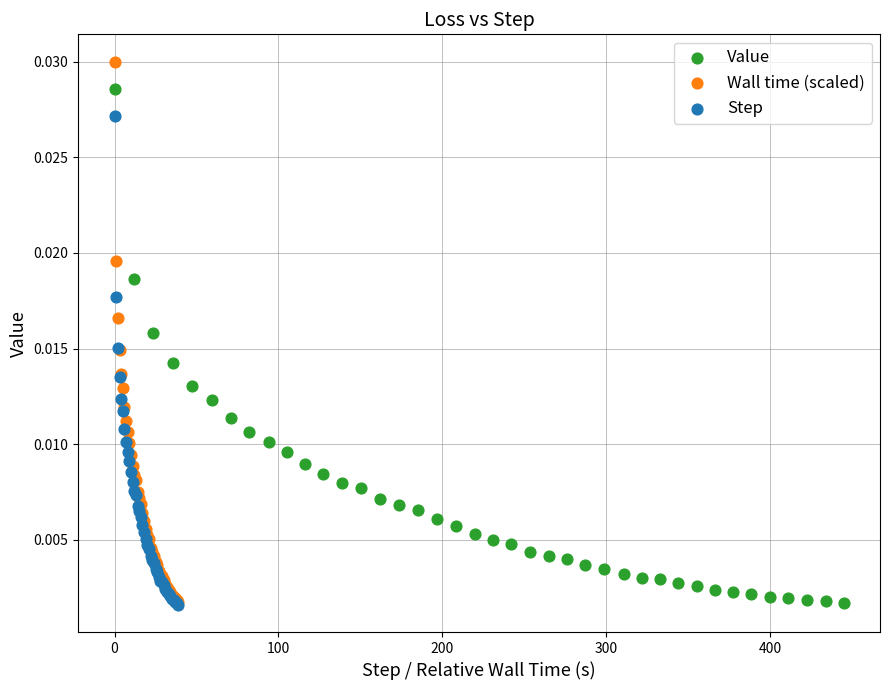

Which series has the largest Y range (max minus min)?

Wall time (scaled)